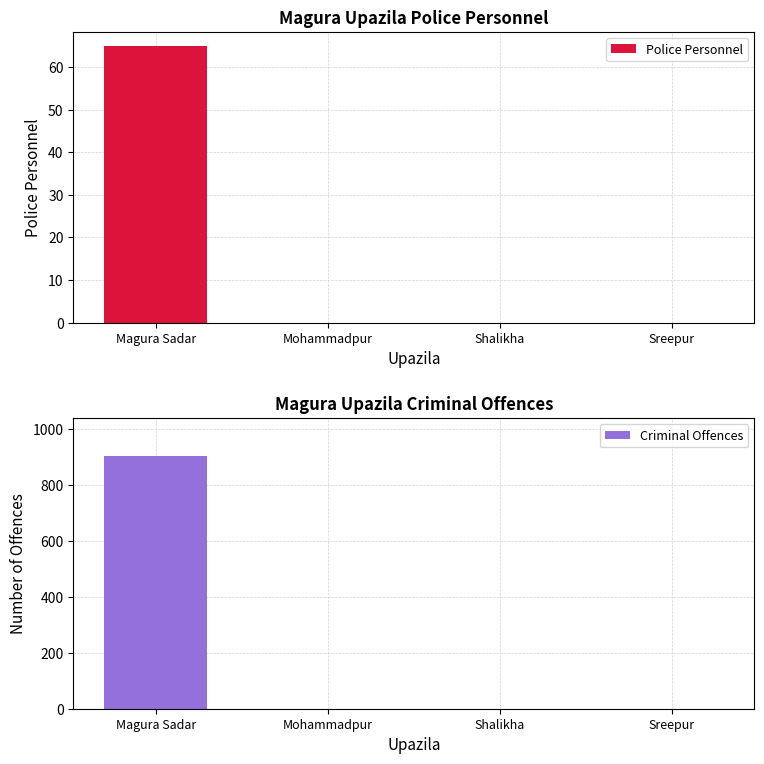

What are all the series names shown in the legend?

Police Personnel, Criminal Offences